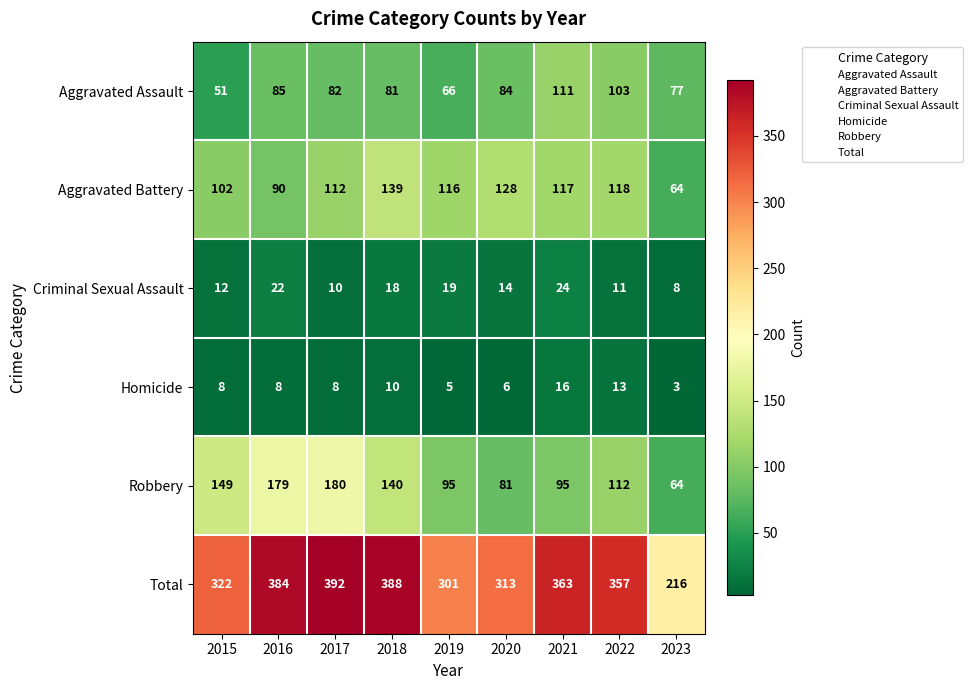

How many values in the Aggravated Battery series are below 116?

4